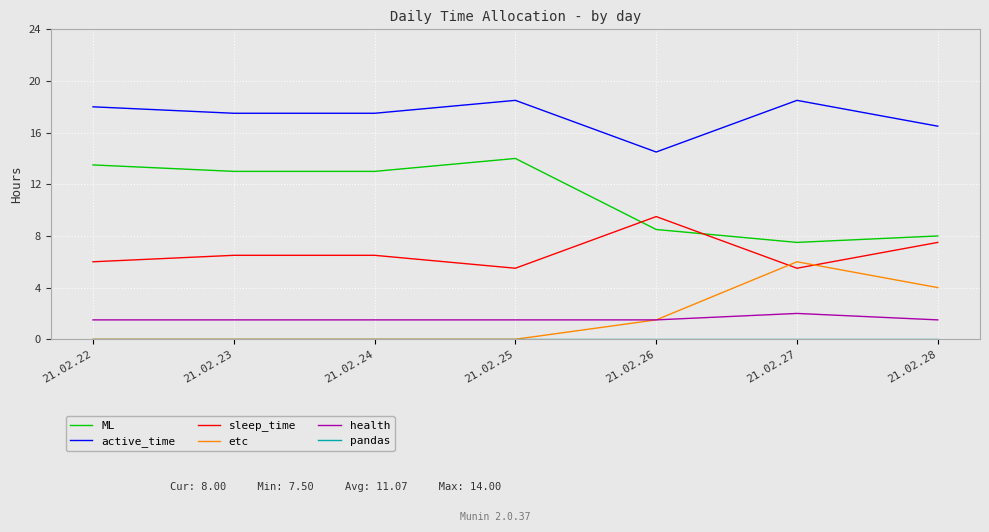

How many series are shown in this chart?

6